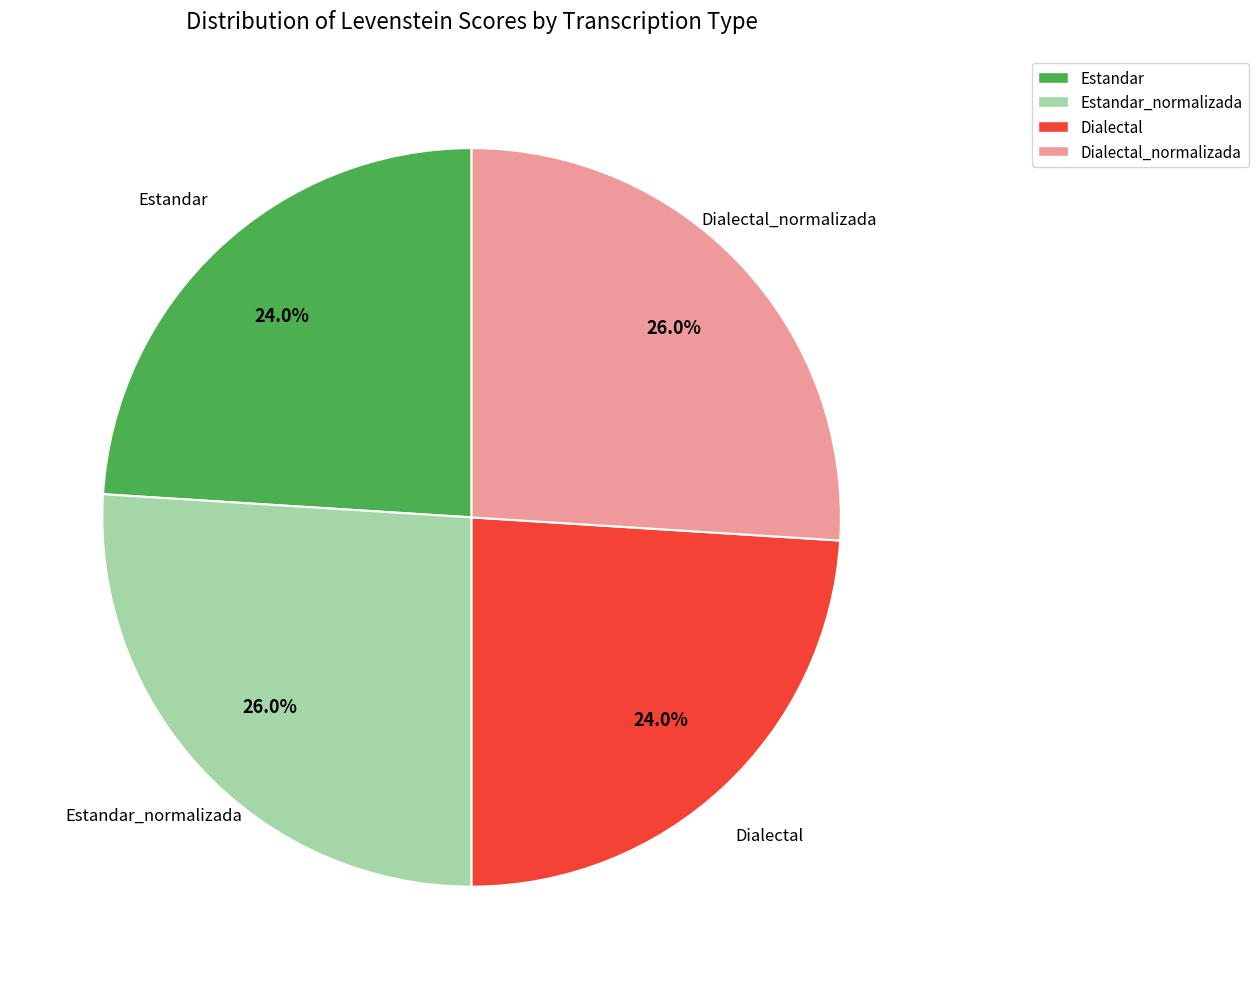

Is there a majority slice in this chart?

No